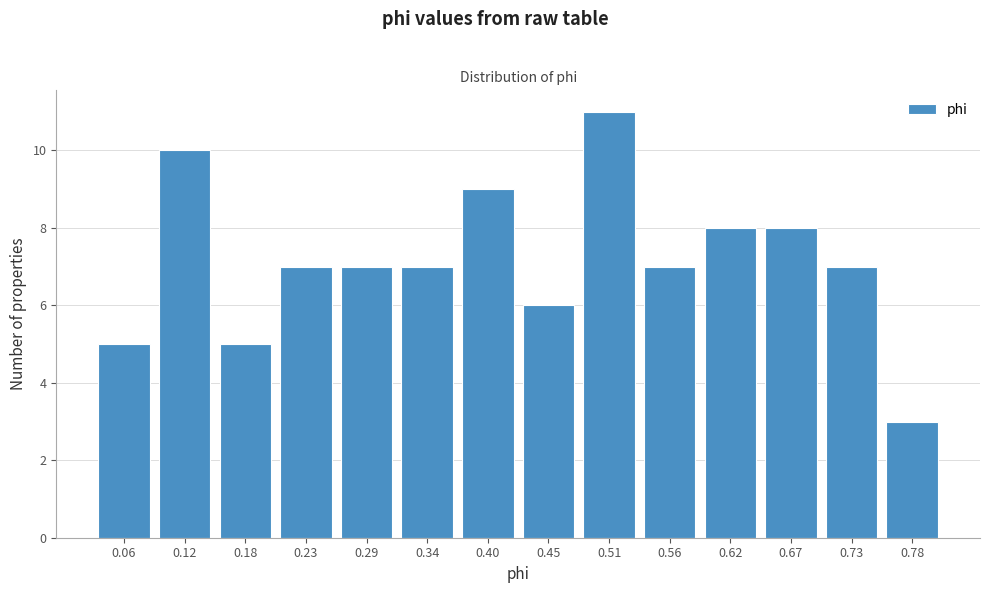

Reading left to right, list all the values displayed in this chart.

0.06=5	0.12=10	0.18=5	0.23=7	0.29=7	0.34=7	0.40=9	0.45=6	0.51=11	0.56=7	0.62=8	0.67=8	0.73=7	0.78=3